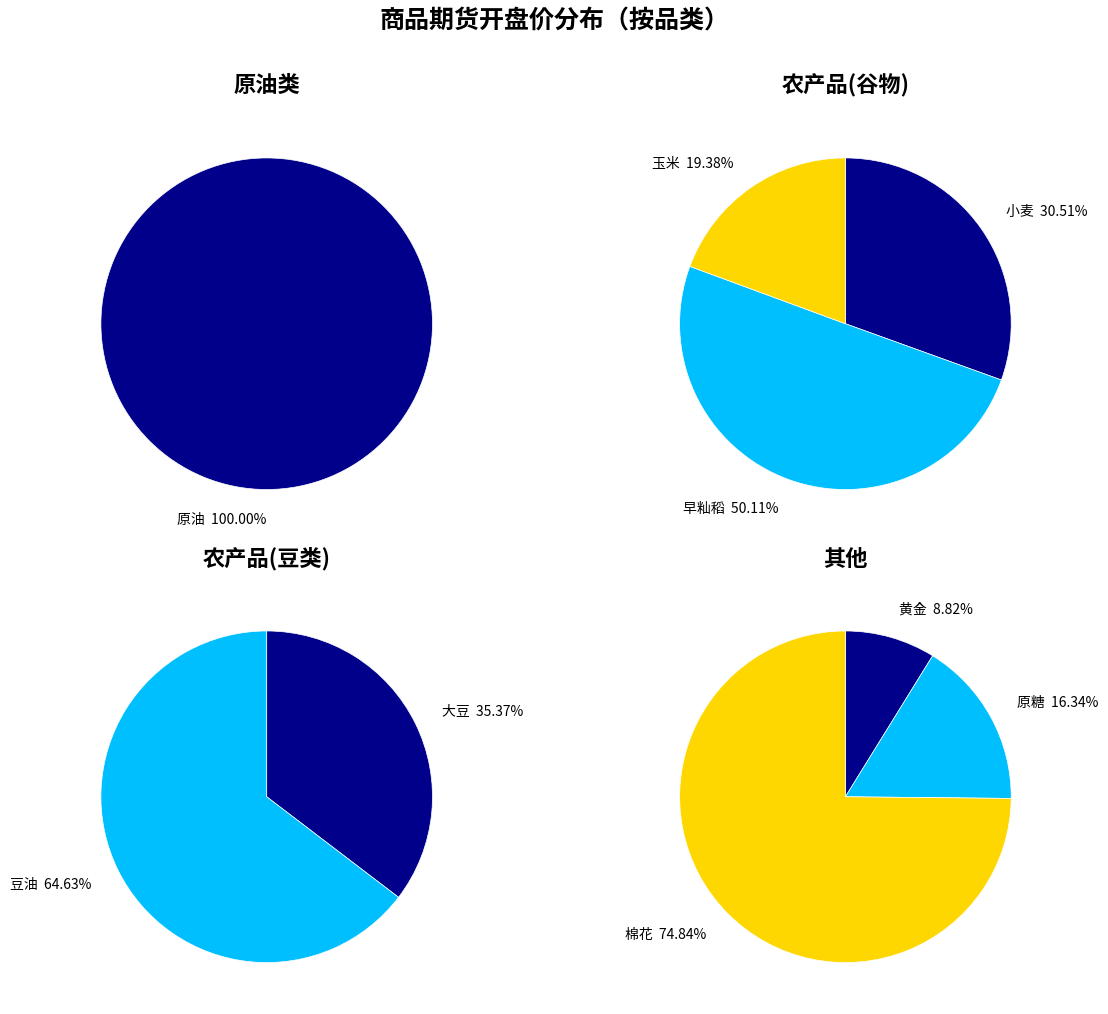

How many segments does this pie chart have?

9